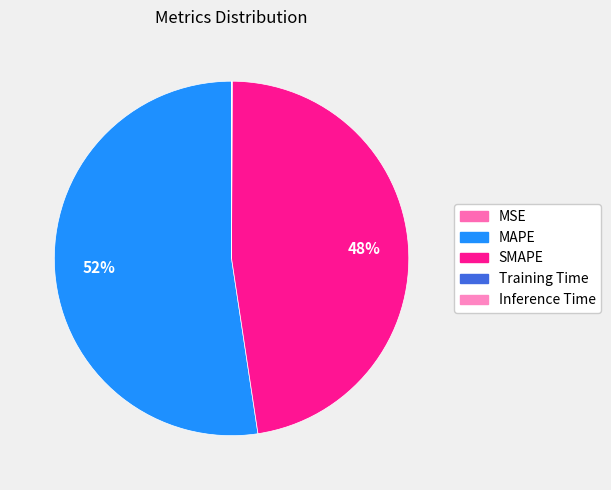

Is it true that SMAPE is 48% of the pie?

True